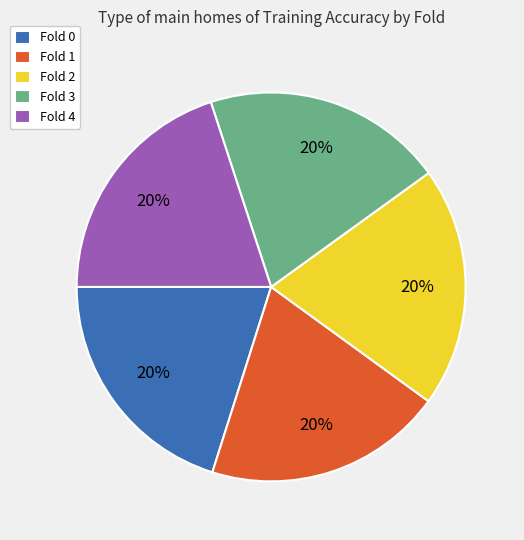

Does any single category account for the majority?

No